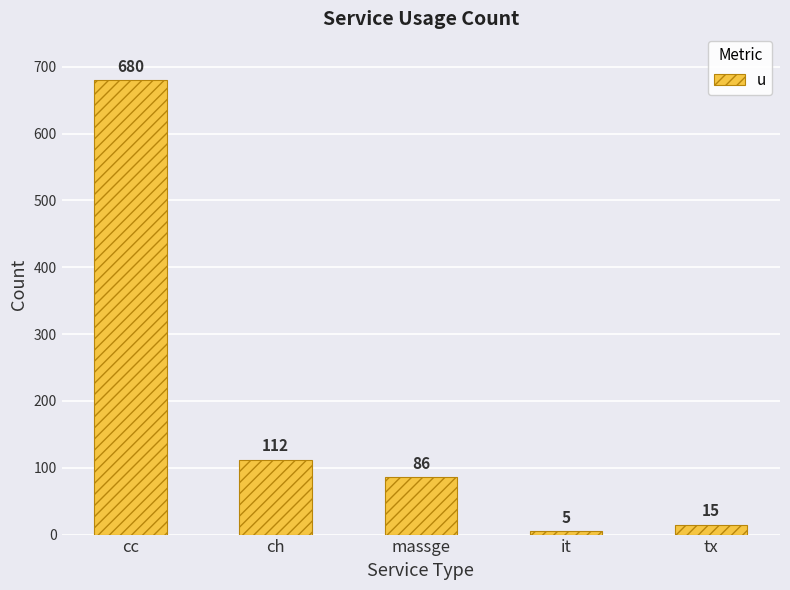

What is the average value?

180